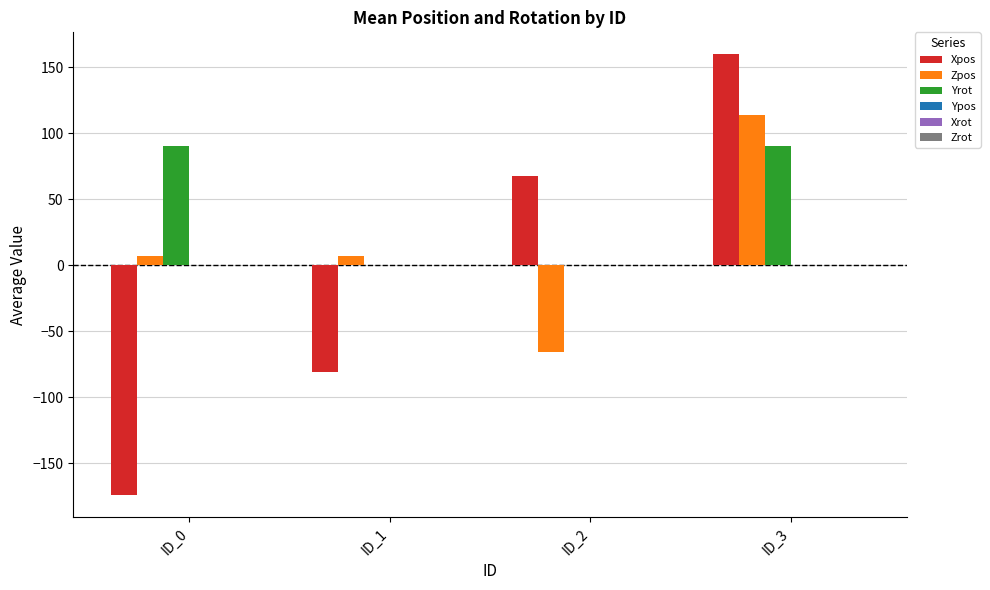

Are the bars grouped side by side (vs. stacked)?

Yes